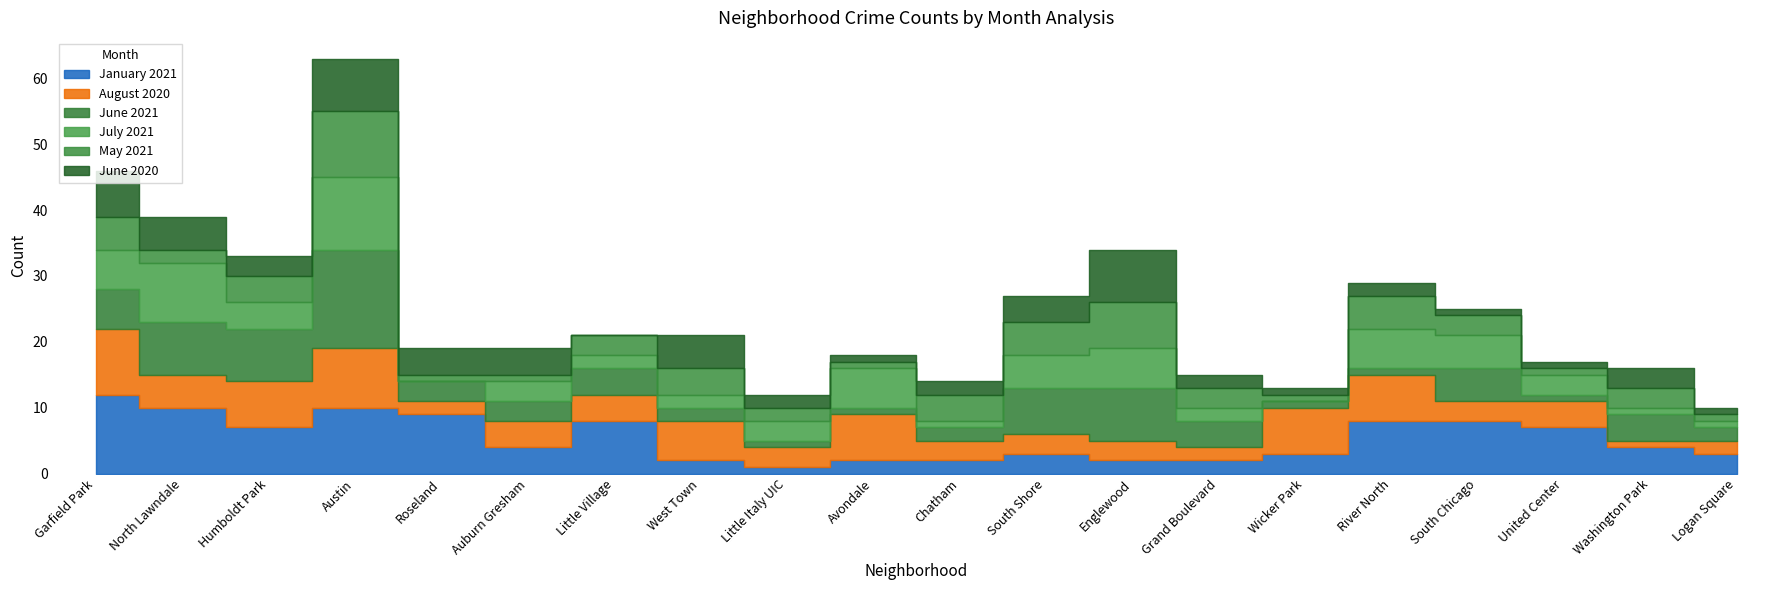

Rank the categories by January 2021 value from highest to lowest.

Garfield Park, North Lawndale, Austin, Roseland, Little Village, River North, South Chicago, Humboldt Park, United Center, Auburn Gresham, Washington Park, South Shore, Wicker Park, Logan Square, West Town, Avondale, Chatham, Englewood, Grand Boulevard, Little Italy UIC